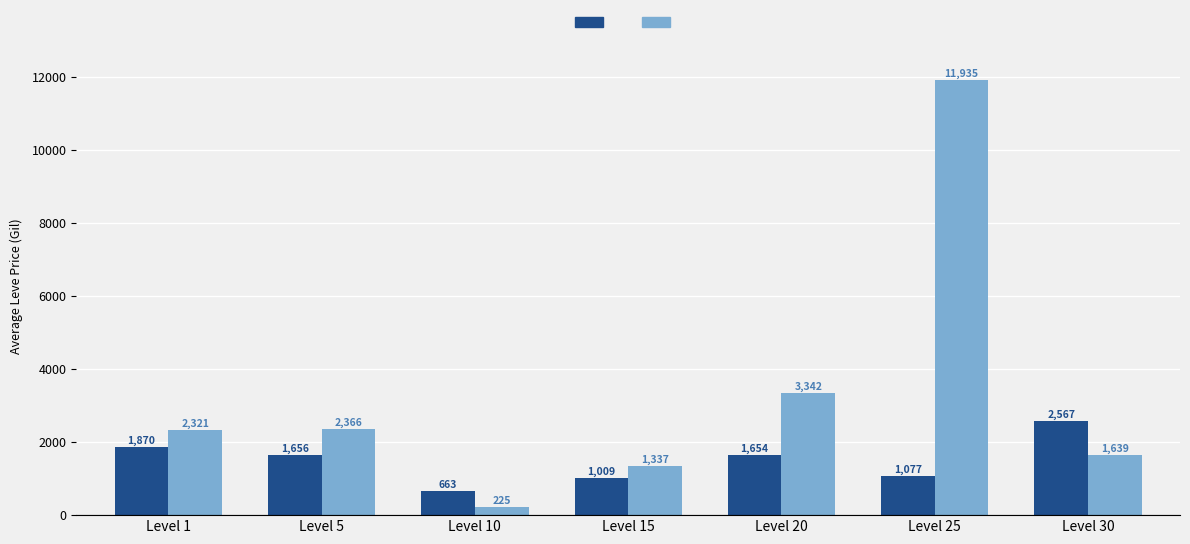

What is the total value across all series at Level 30?

4206.0